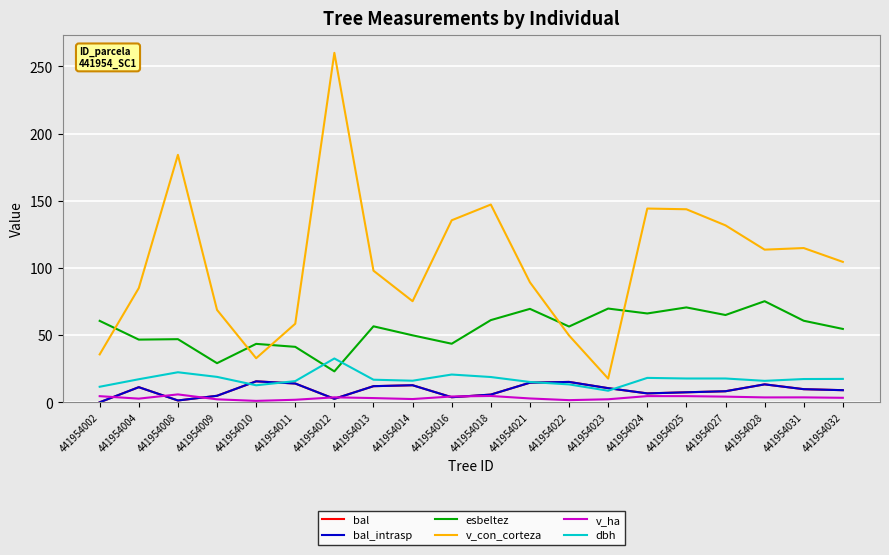

Is this an area chart (filled region under the line)?

No